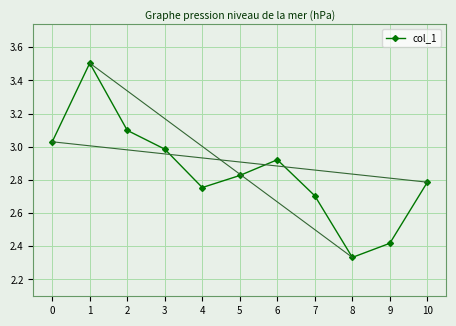

The chart shows a value of 3.9 at 7. True or false?

False